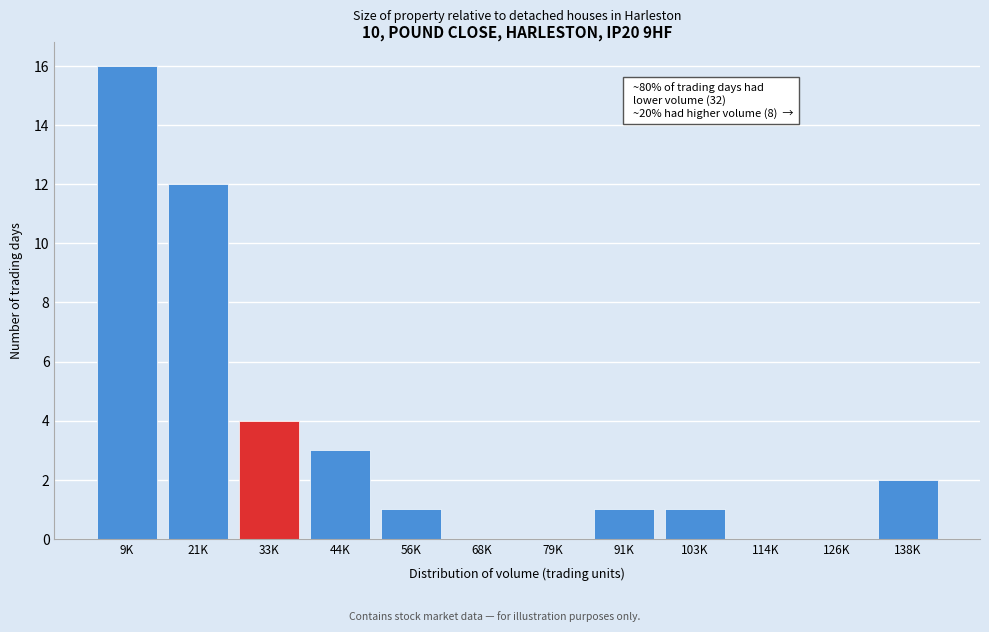

Reading left to right, list all the values displayed in this chart.

9K=16	21K=12	33K=4	44K=3	56K=1	68K=0	79K=0	91K=1	103K=1	114K=0	126K=0	138K=2